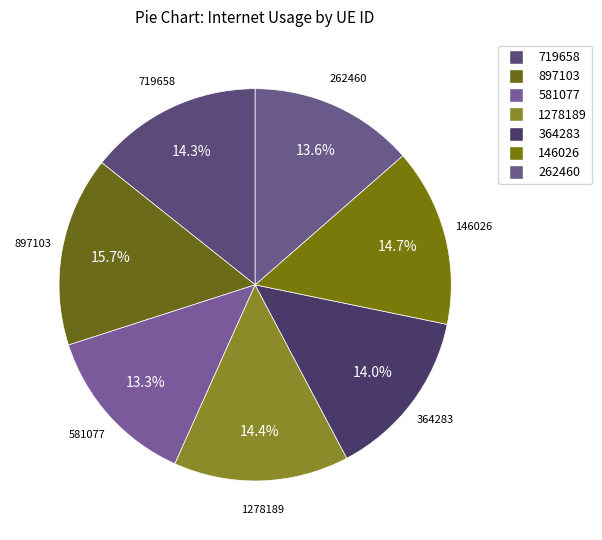

How many slices are in this pie chart?

7